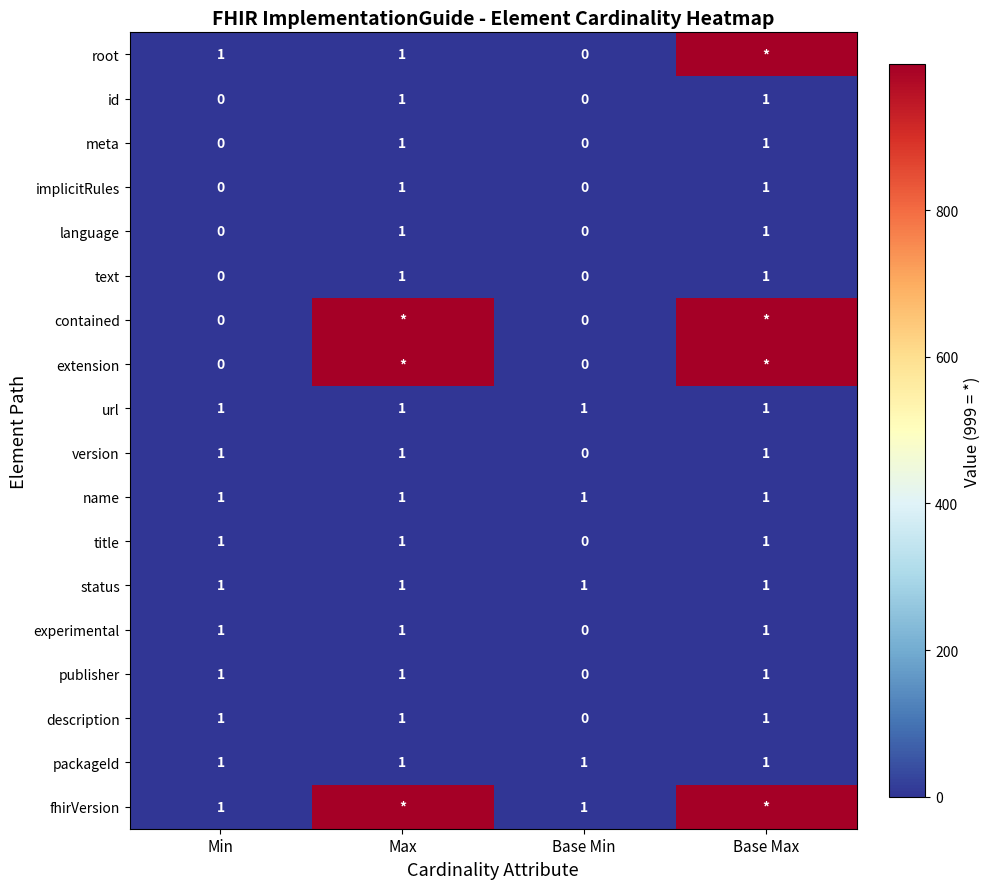

What is the total value across all series at Min?

11